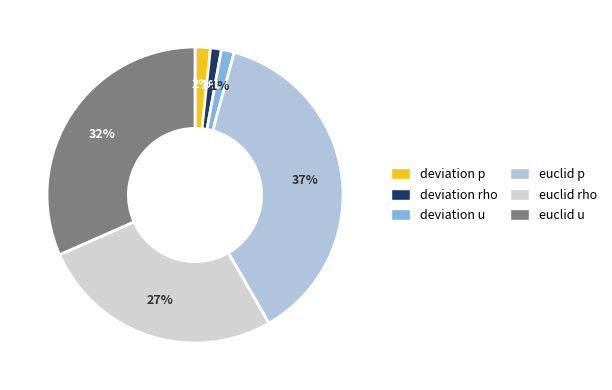

To the nearest percent, what portion does euclid rho represent?

27%